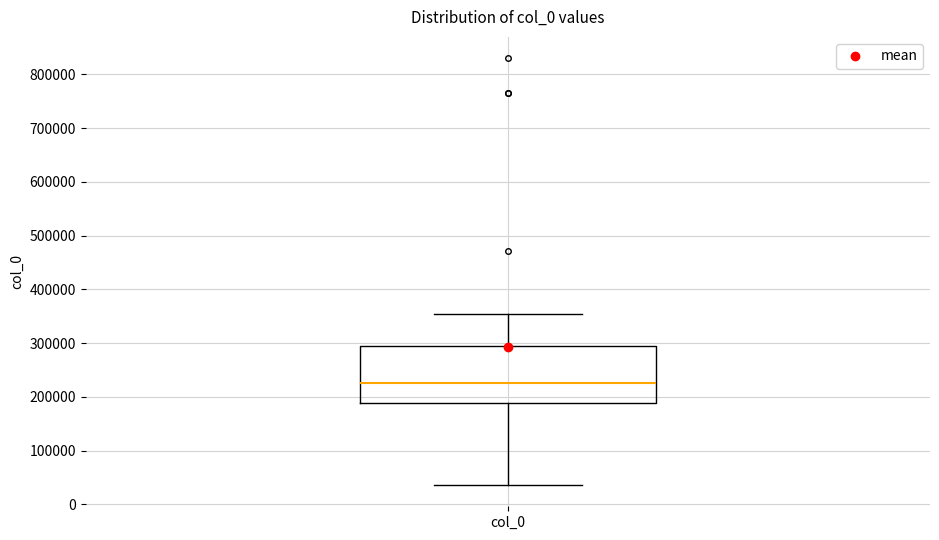

Read this box plot against the y-axis: the position of the median line, the range covered by the box, and the ends of both whiskers. The values are not printed on the chart, so give them approximately, as read against the axis.

median 230000, box 190000 to 300000, whiskers 40000 to 350000